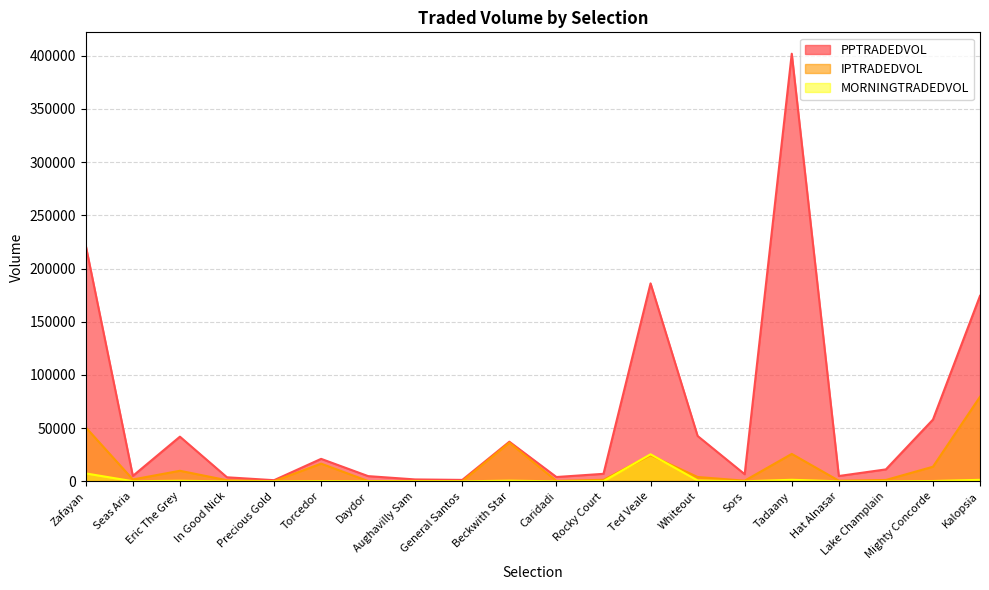

How many lines are shown in the chart?

3